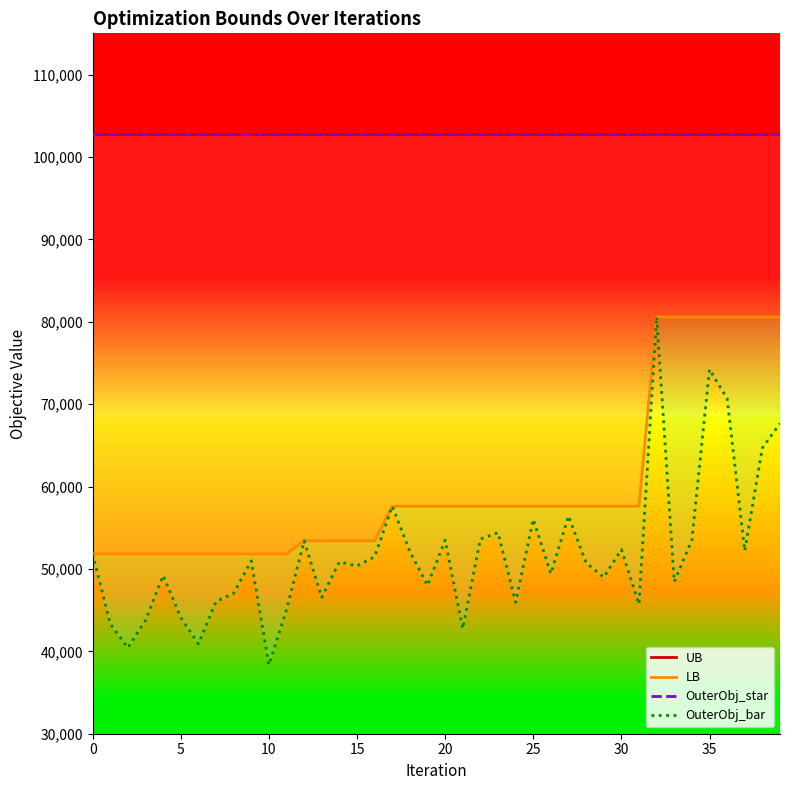

In OuterObj_bar, how many points are higher than both neighbors (excluding endpoints)?

12